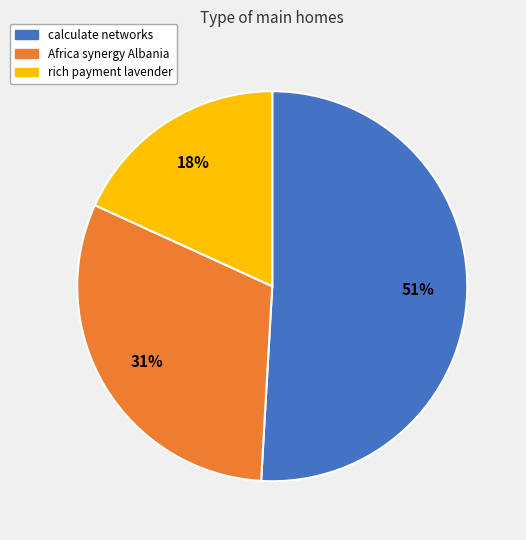

Is there a majority slice in this chart?

Yes